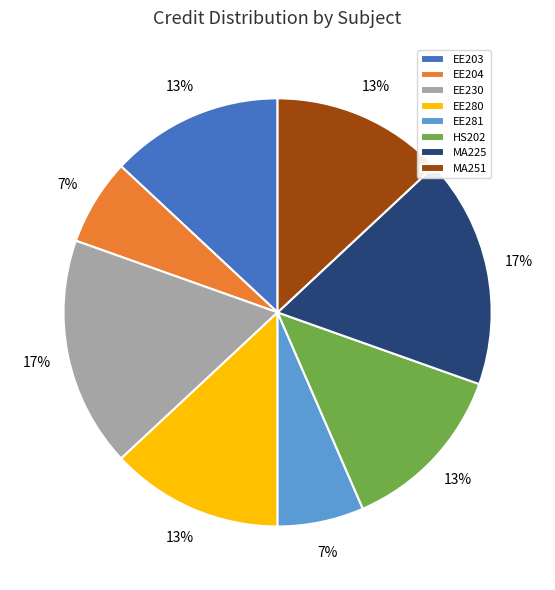

What is the ratio of the value at MA225 to the value at EE203?

1.3